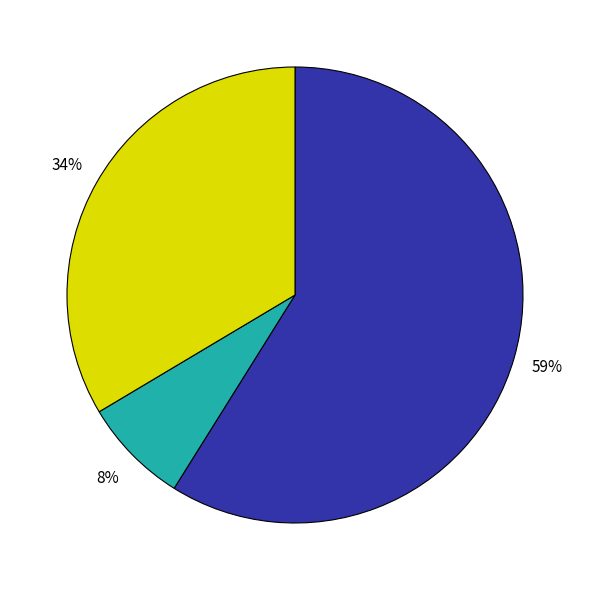

To the nearest percent, what is the average slice percentage?

33%